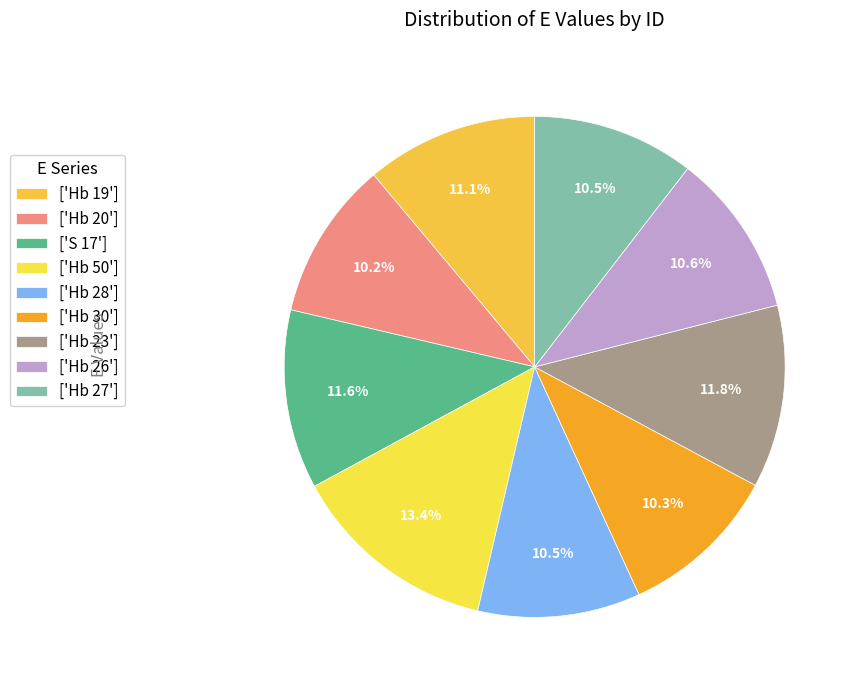

To the nearest percent, what is the average slice percentage?

11%